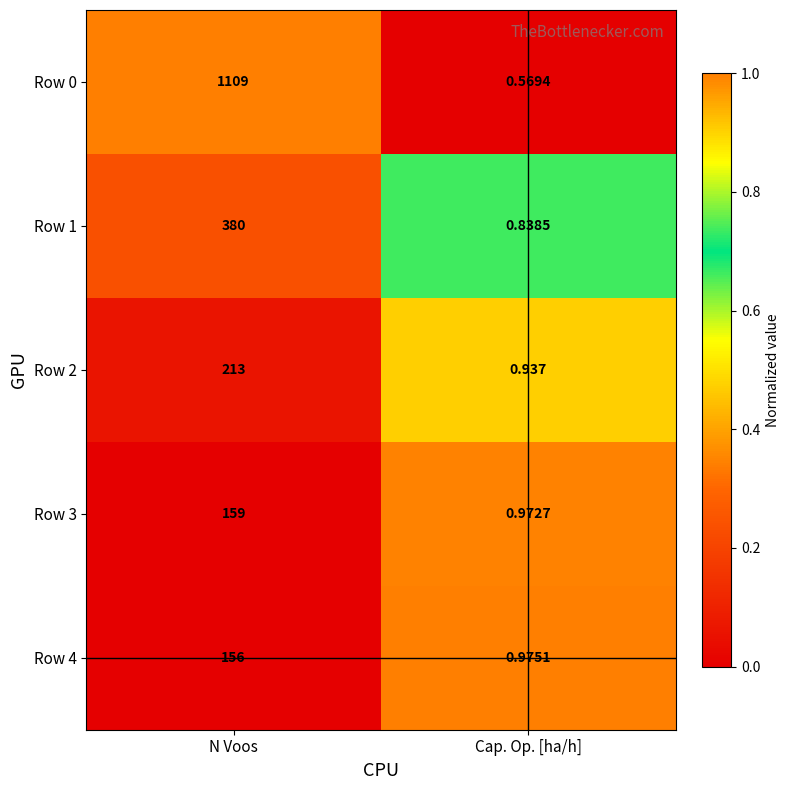

What is the difference between the highest and lowest values at Cap. Op. [ha/h]?

0.4